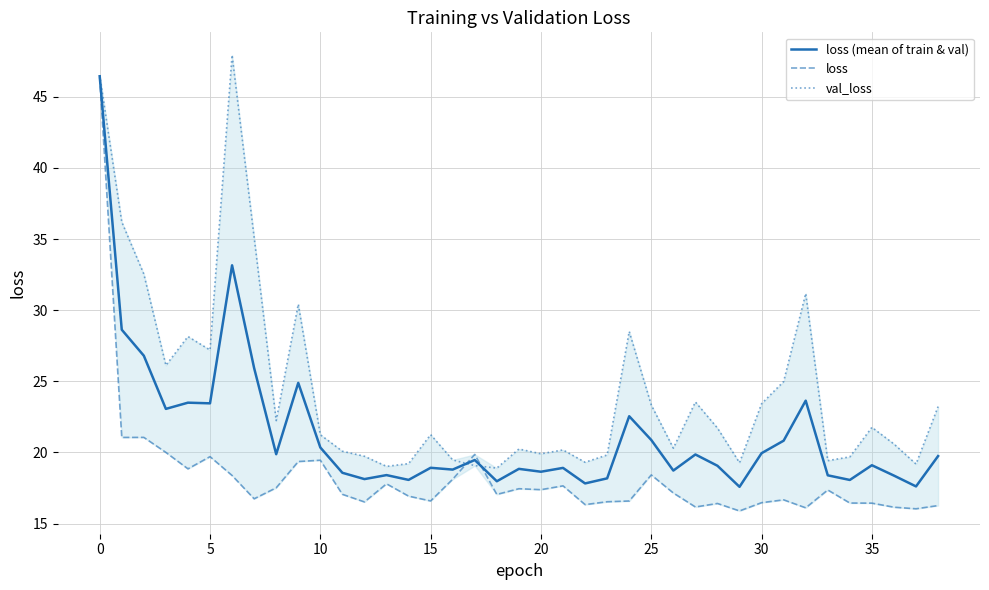

True or false: loss (mean of train & val) has a value of 5.8 at 20.

False